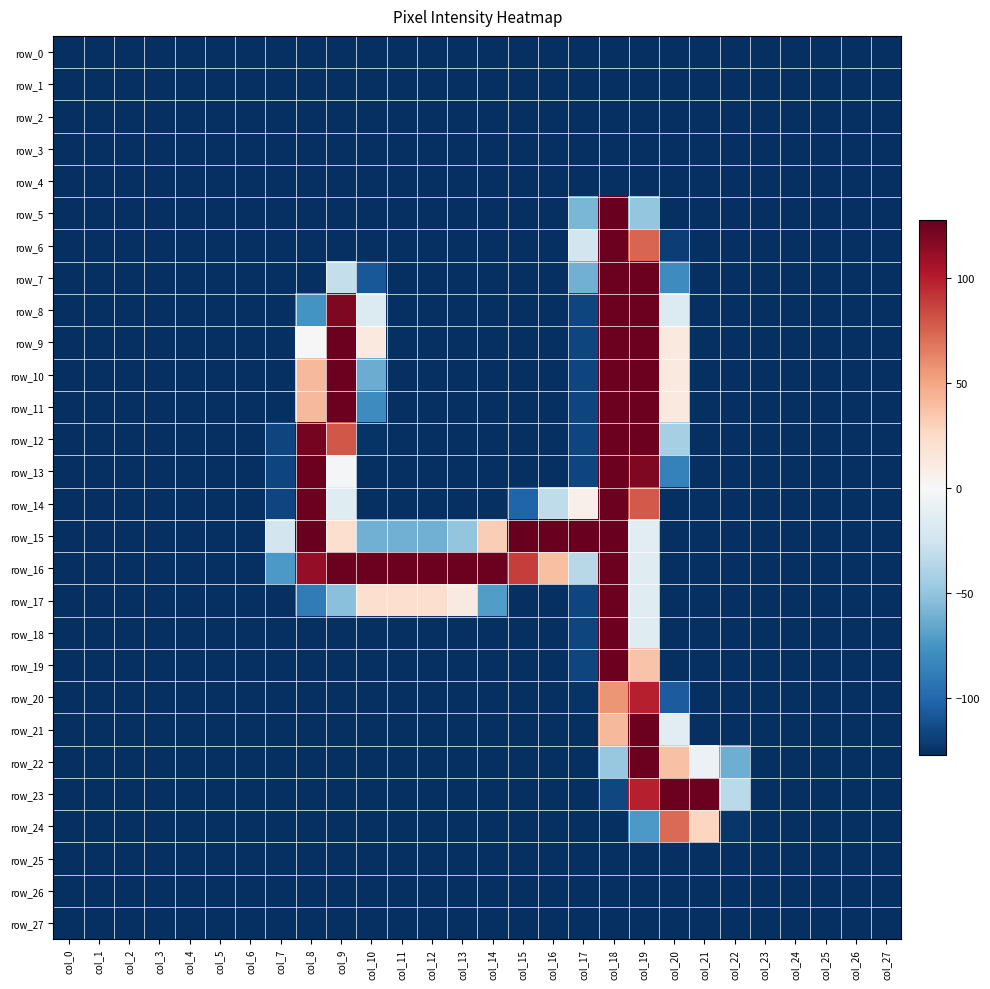

List the labels in order of row_7 value, smallest first.

col_0, col_1, col_2, col_3, col_4, col_5, col_6, col_7, col_8, col_11, col_12, col_13, col_14, col_15, col_16, col_21, col_22, col_23, col_24, col_25, col_26, col_27, col_10, col_20, col_17, col_9, col_18, col_19